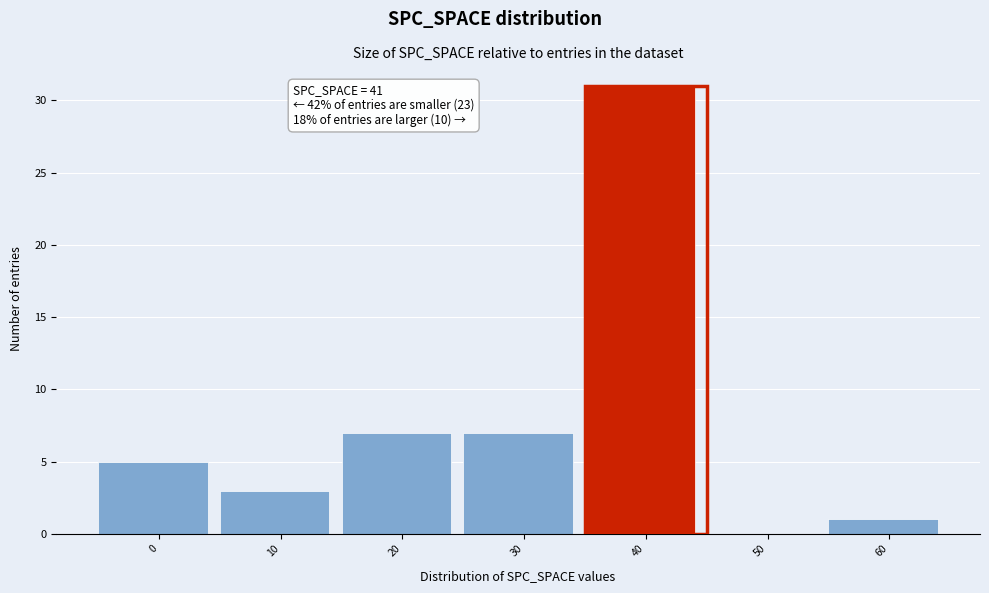

Reading left to right, list all the values displayed in this chart.

0=5	10=3	20=7	30=7	40=31	50=0	60=1